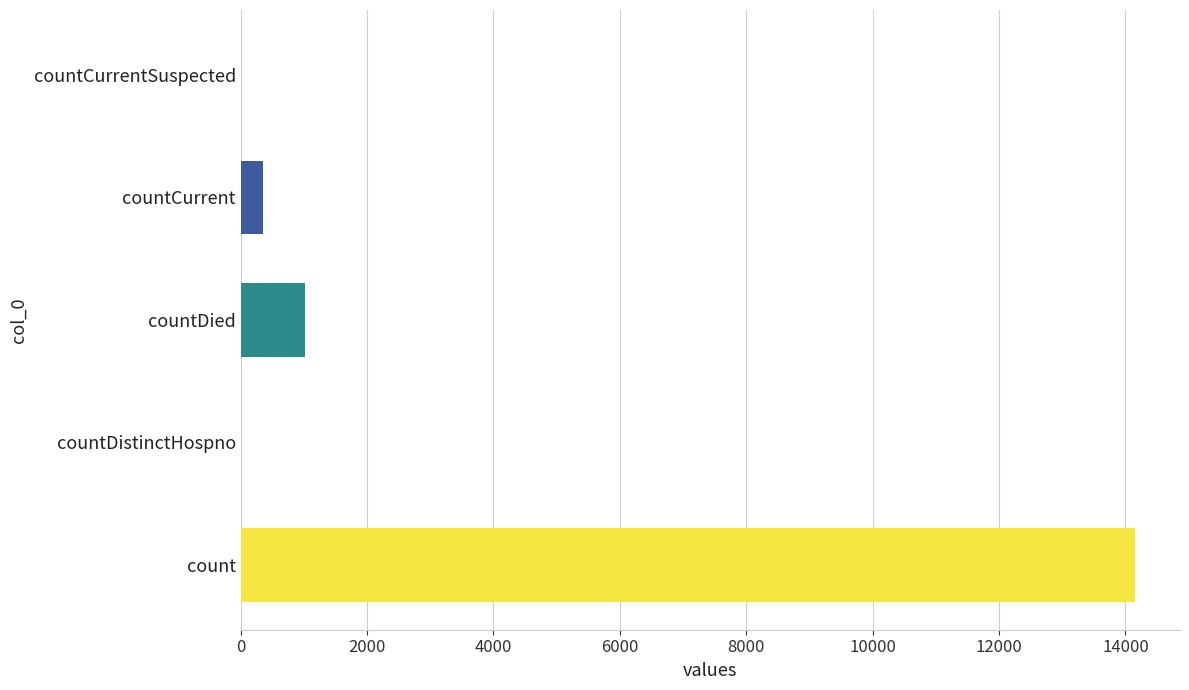

True or false: the data shows 0 at countDistinctHospno.

True